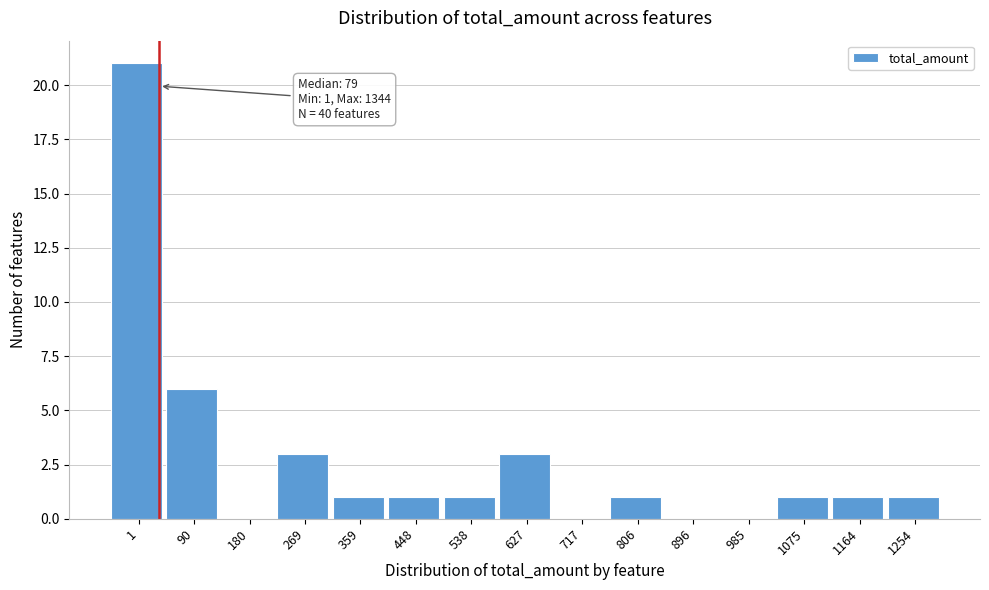

Reading left to right, what are all the values shown in this chart?

1=21	90=6	180=0	269=3	359=1	448=1	538=1	627=3	717=0	806=1	896=0	985=0	1075=1	1164=1	1254=1